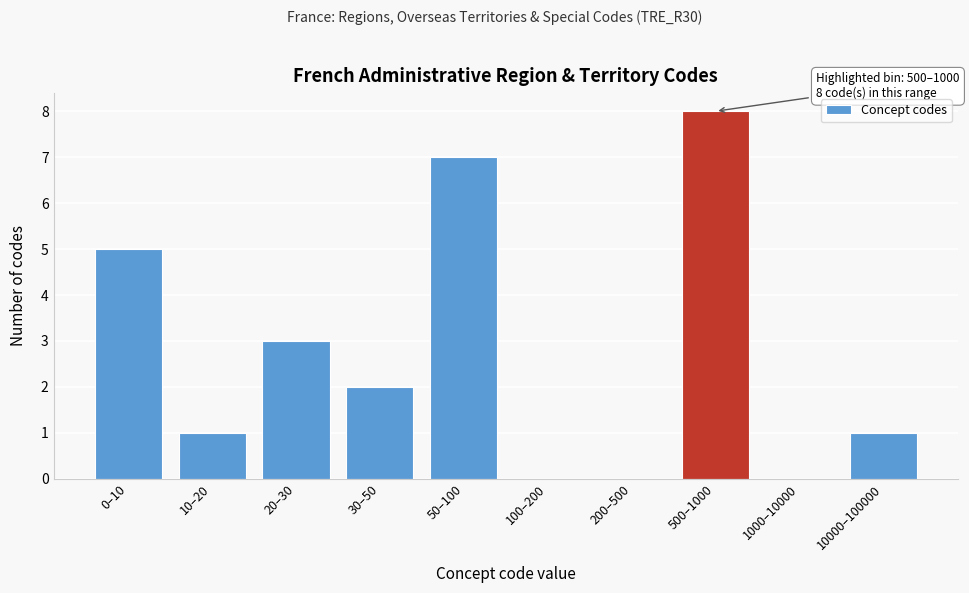

Reading right to left, extract all data points from this chart.

10000–100000=1	1000–10000=0	500–1000=8	200–500=0	100–200=0	50–100=7	30–50=2	20–30=3	10–20=1	0–10=5